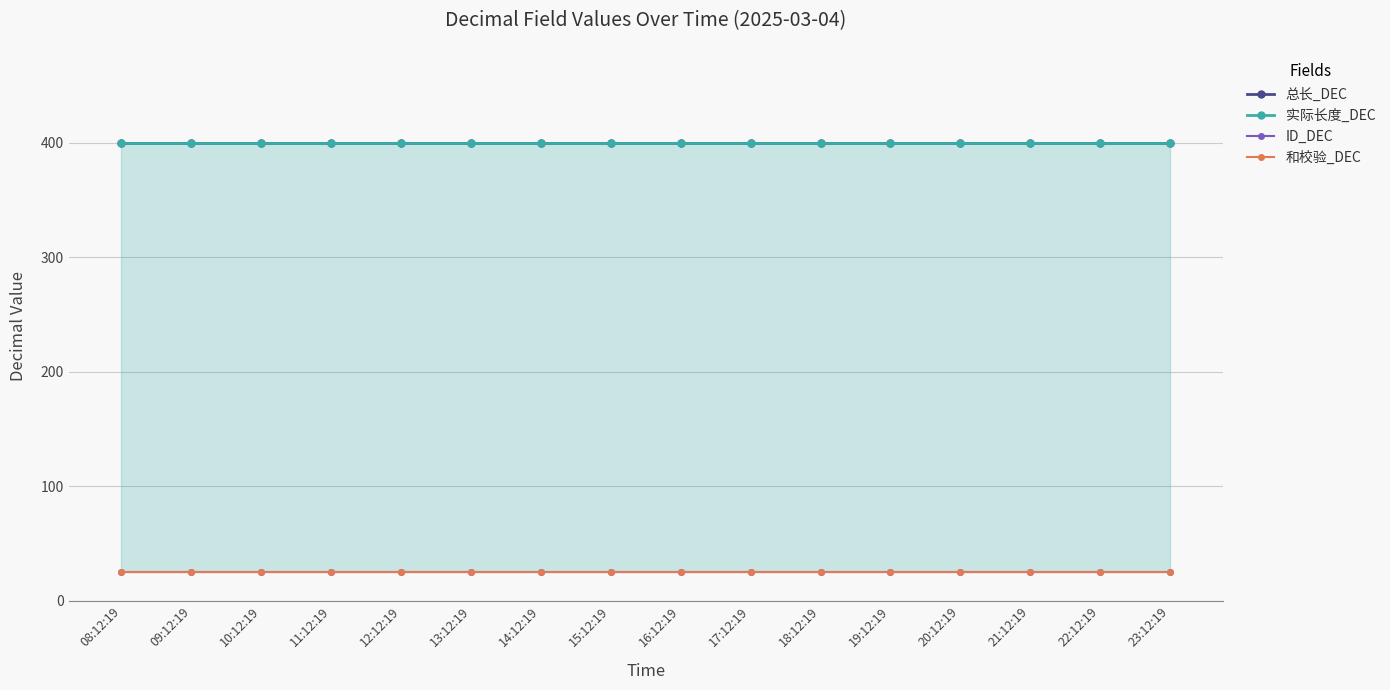

True or false: 实际长度_DEC has more than 2 interior local peaks.

False